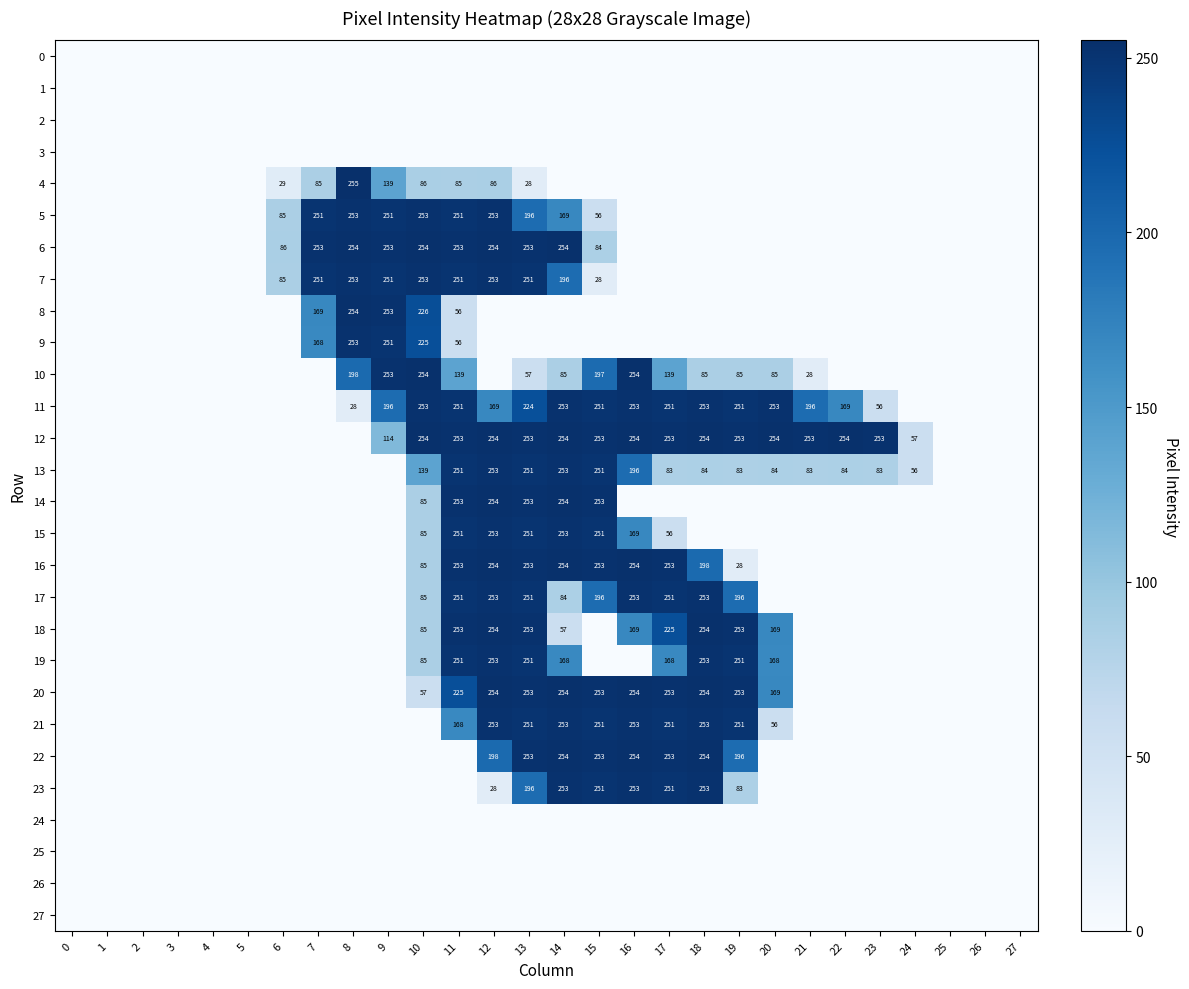

Is it true that 4 equals 86 at 10?

True